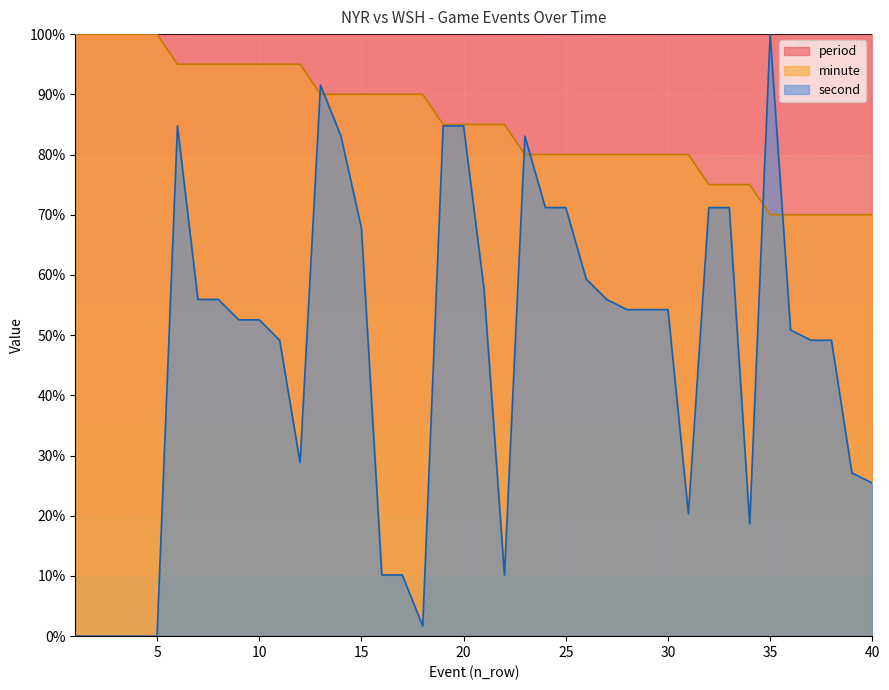

Reading left to right, transcribe all the data shown in this chart.

minute: 100.0	100.0	100.0	100.0	100.0	95.0	95.0	95.0	95.0	95.0	95.0	95.0	90.0	90.0	90.0	90.0	90.0	90.0	85.0	85.0	85.0	85.0	80.0	80.0	80.0	80.0	80.0	80.0	80.0	80.0	80.0	75.0	75.0	75.0	70.0	70.0	70.0	70.0	70.0	70.0
second: 0.0	0.0	0.0	0.0	0.0	84.7	55.9	55.9	52.5	52.5	49.2	28.8	91.5	83.1	67.8	10.2	10.2	1.7	84.7	84.7	57.6	10.2	83.1	71.2	71.2	59.3	55.9	54.2	54.2	54.2	20.3	71.2	71.2	18.6	100.0	50.8	49.2	49.2	27.1	25.4